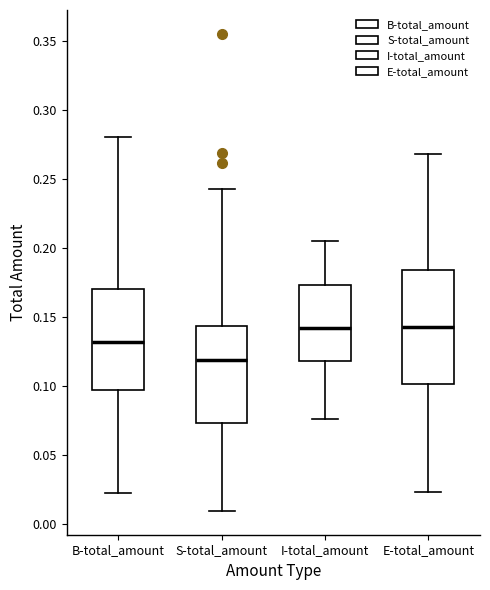

Comparing the boxes themselves (not the whiskers), which one is the tallest?

E-total_amount